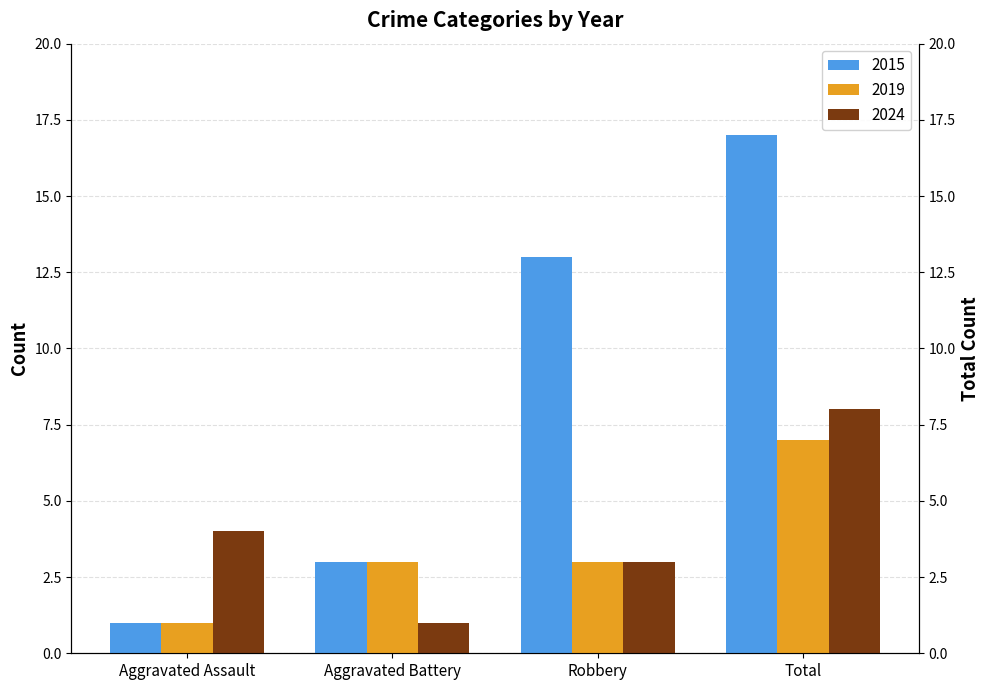

What is the difference between the maximum and minimum values in the 2019 series?

6